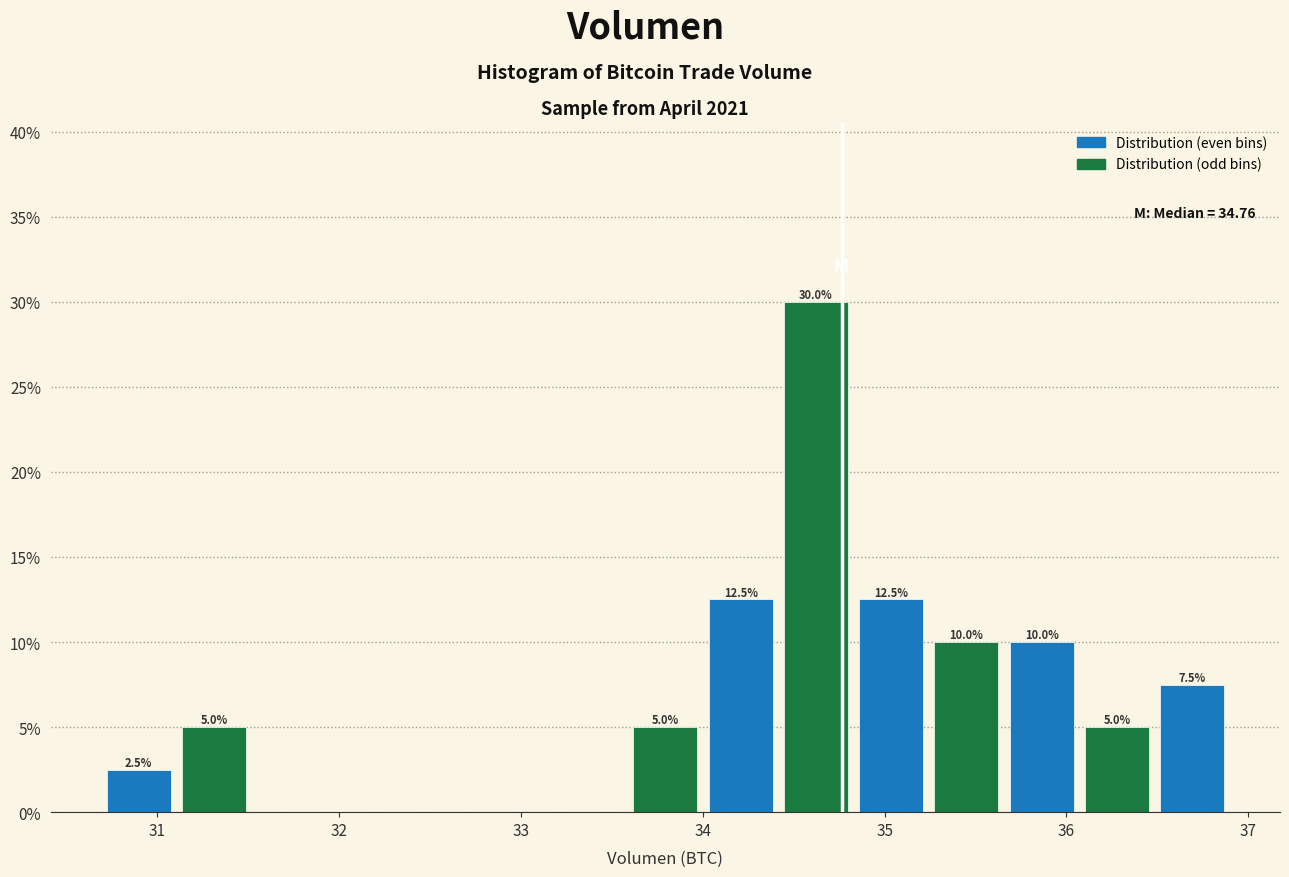

Which range on the x-axis has the tallest bar?

34.4 to 34.8